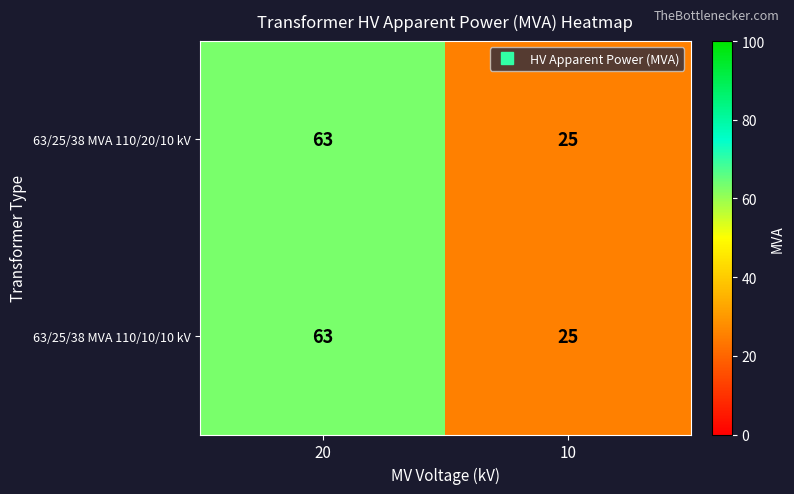

True or false: 63/25/38 MVA 110/10/10 kV has a value of 15 at 10.

False